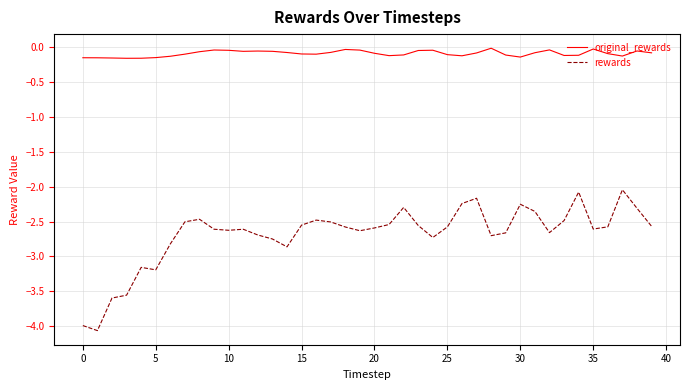

Which series has the widest spread of values?

rewards